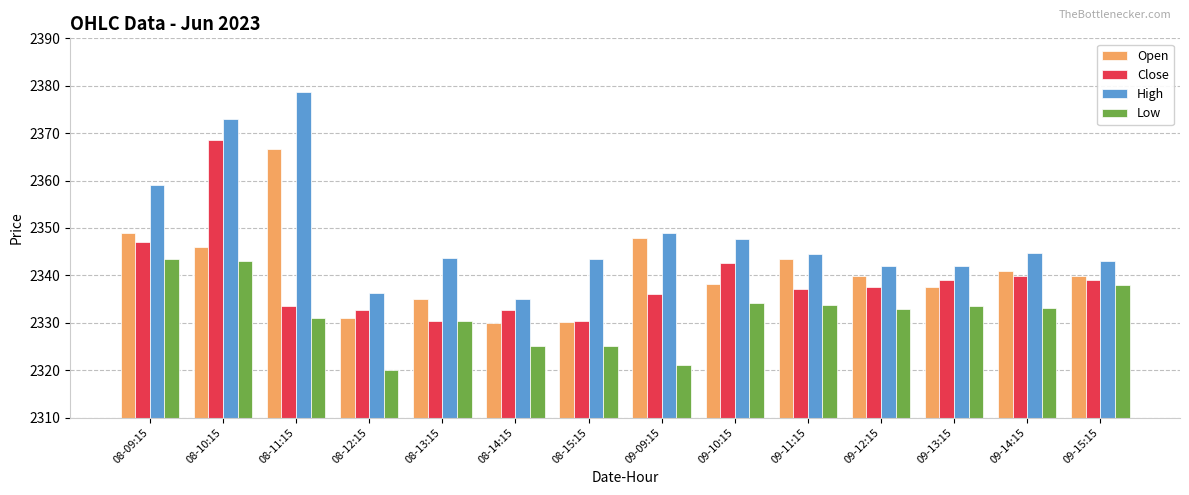

Which series has the largest total across all categories?

High